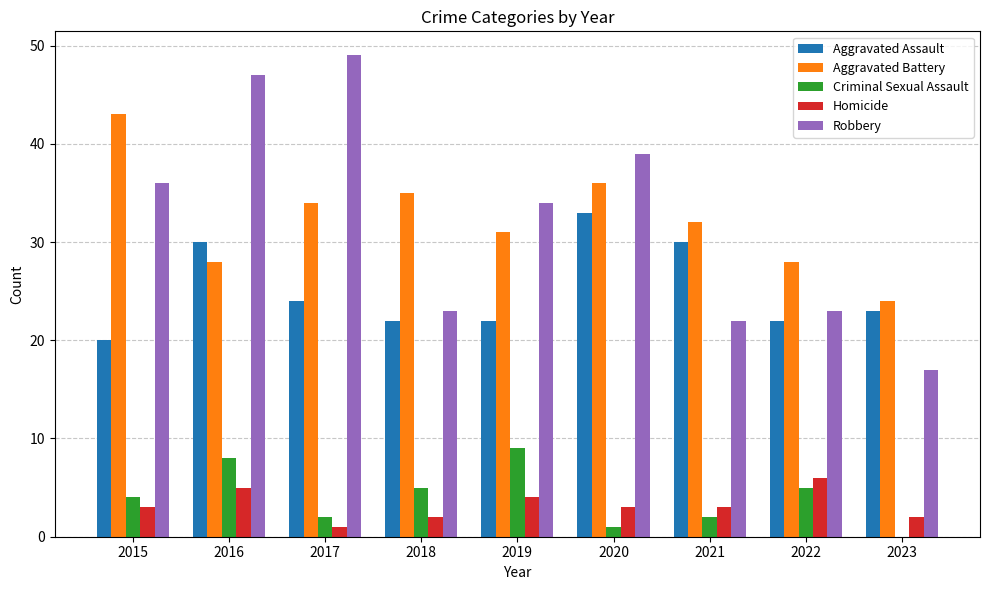

Is it true that Robbery equals 62 at 2016?

False